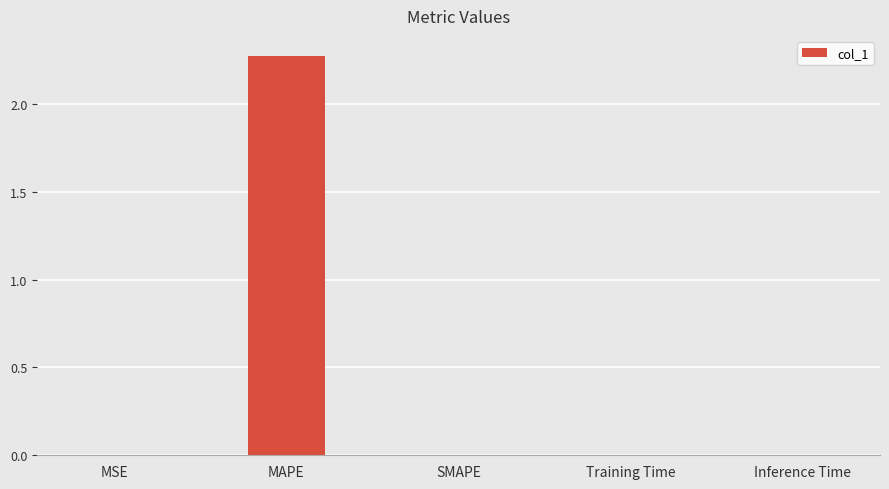

Which category has the highest value across all series?

MAPE